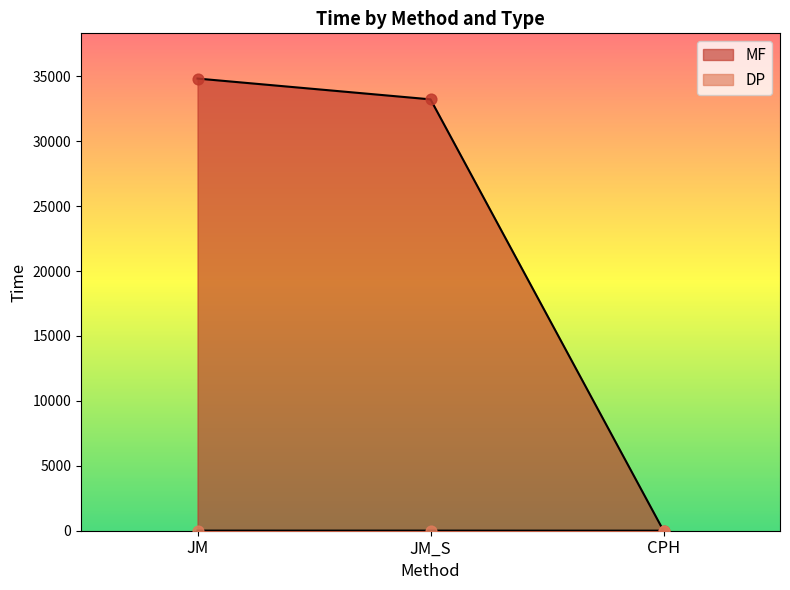

What are all the series names shown in the legend?

MF, DP